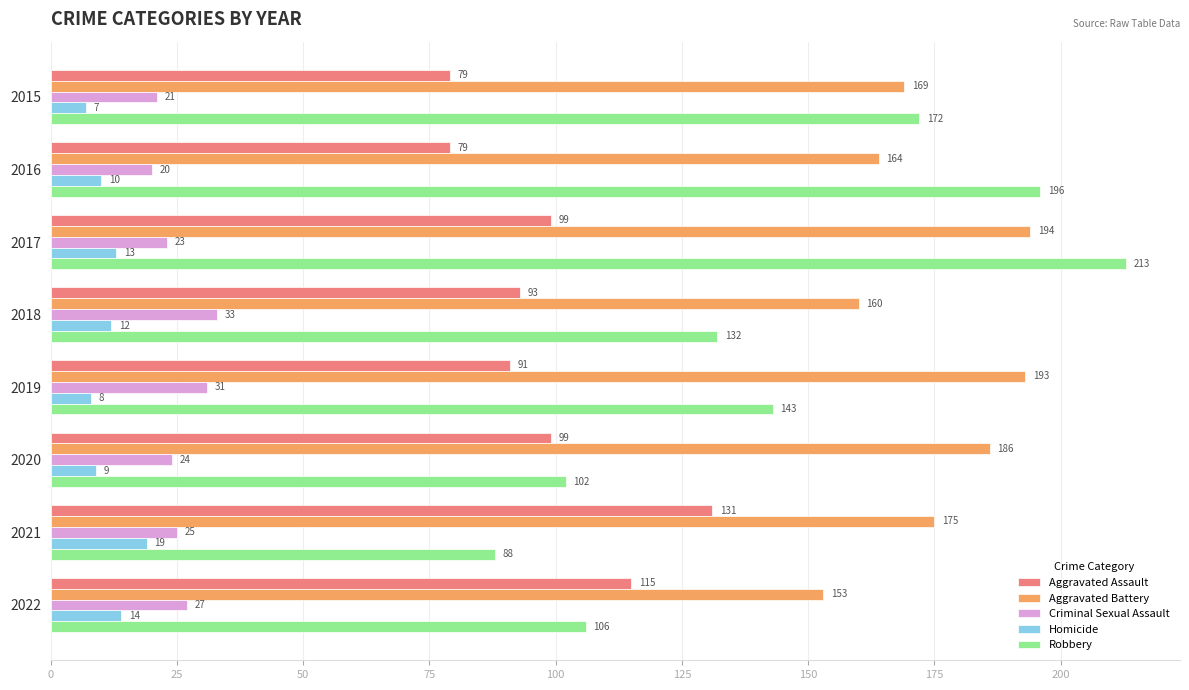

What is the highest value of the Robbery series?

213